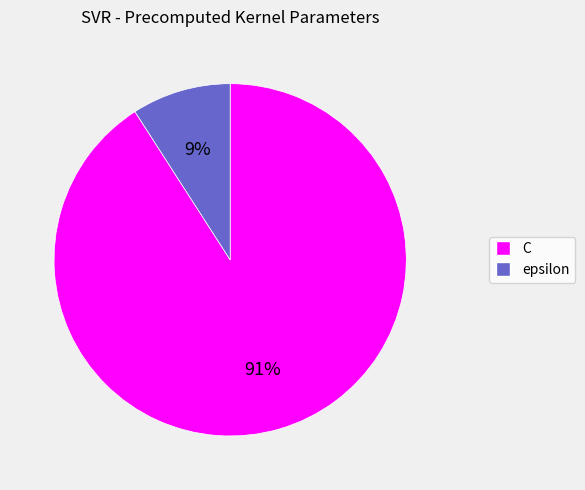

Between epsilon and C, which is larger?

C